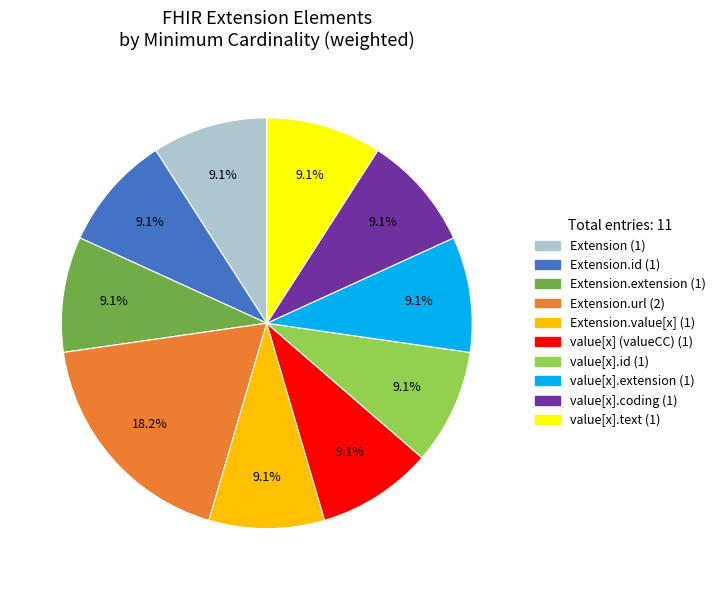

Is there any slice that represents more than half of the pie?

No